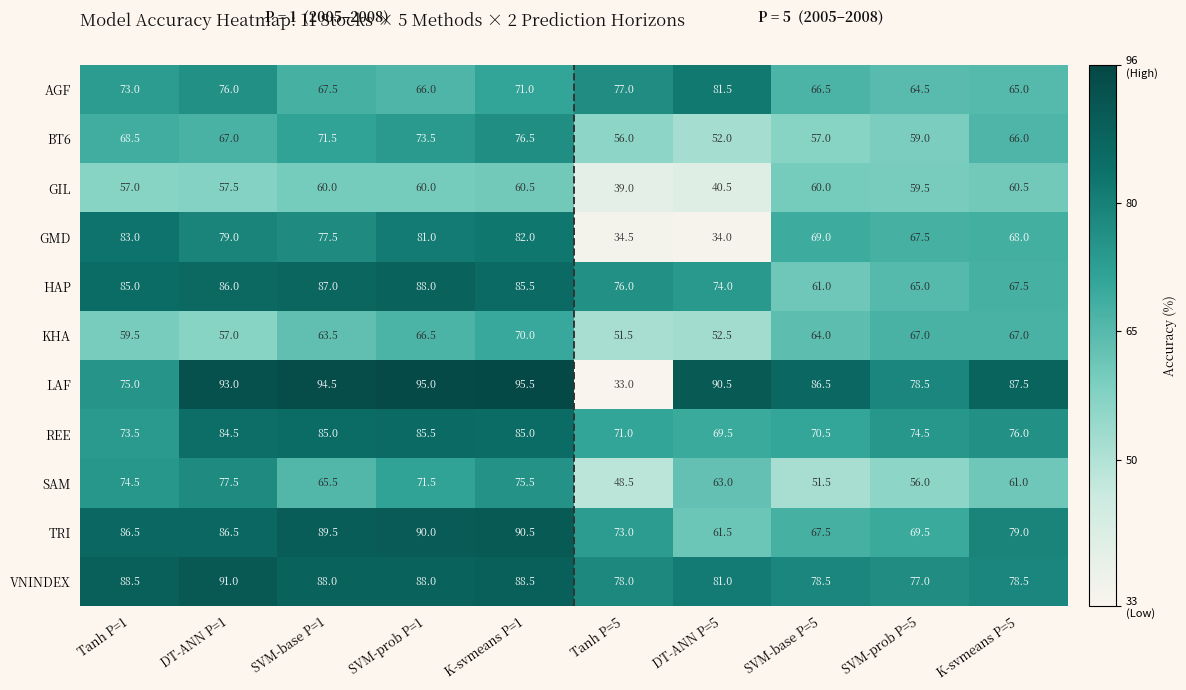

Count the number of categories in the chart.

10